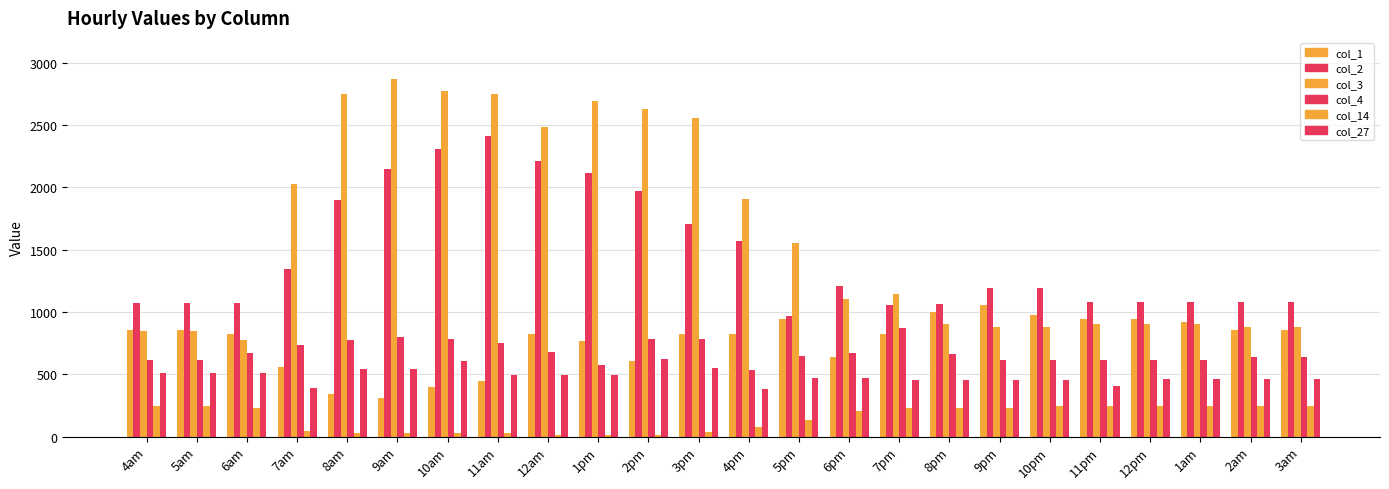

How many bars are there in each group?

6